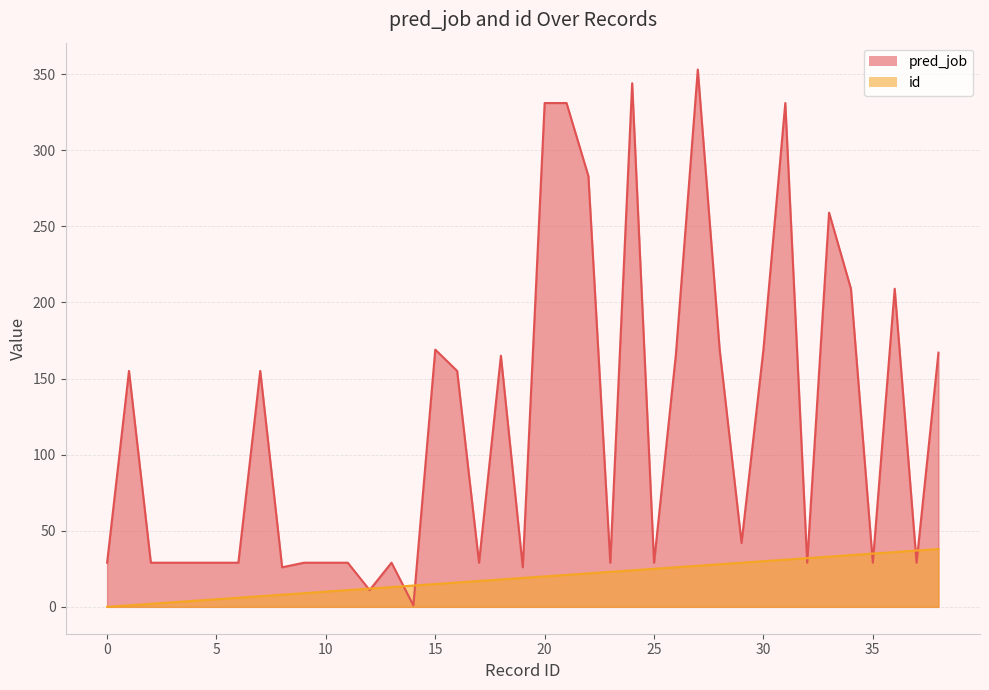

Reading right to left, list all the values displayed in this chart.

pred_job: 38=167	37=29	36=209	35=29	34=209	33=259	32=29	31=331	30=169	29=42	28=169	27=353	26=166	25=29	24=344	23=29	22=283	21=331	20=331	19=26	18=165	17=29	16=155	15=169	14=1	13=29	12=11	11=29	10=29	9=29	8=26	7=155	6=29	5=29	4=29	3=29	2=29	1=155	0=29
id: 38=38	37=37	36=36	35=35	34=34	33=33	32=32	31=31	30=30	29=29	28=28	27=27	26=26	25=25	24=24	23=23	22=22	21=21	20=20	19=19	18=18	17=17	16=16	15=15	14=14	13=13	12=12	11=11	10=10	9=9	8=8	7=7	6=6	5=5	4=4	3=3	2=2	1=1	0=0